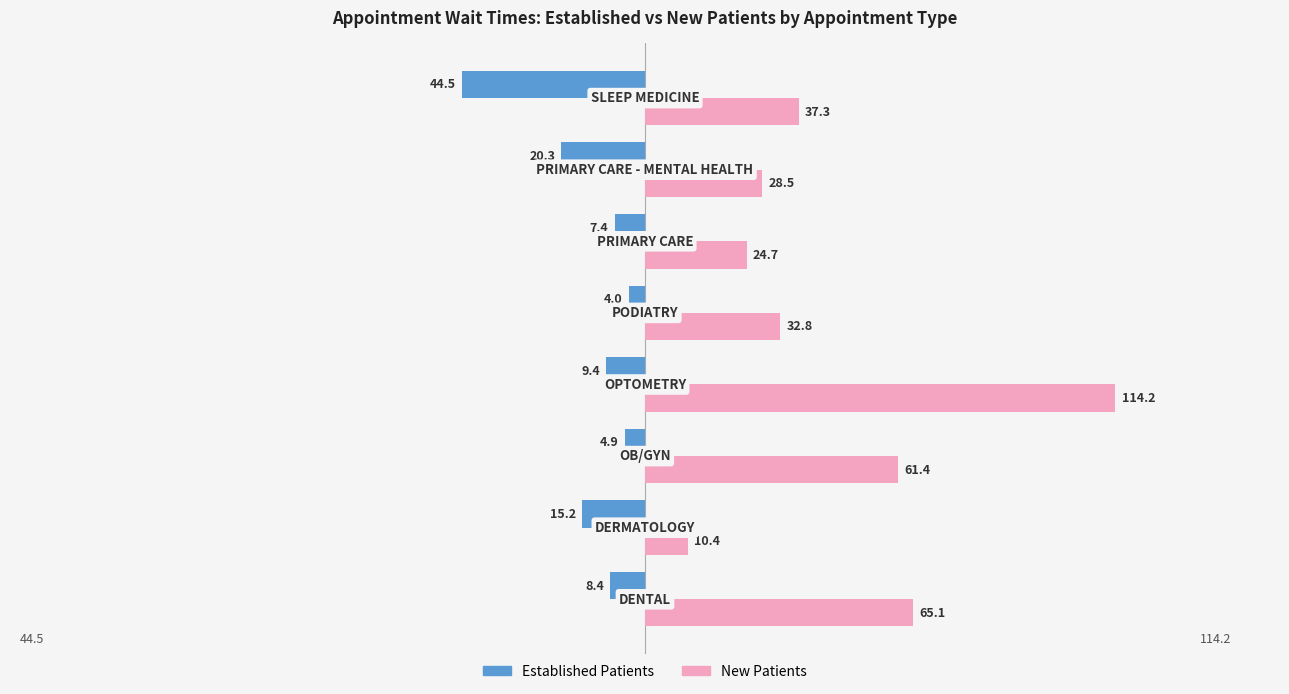

At how many categories does at least one series exceed 73?

1